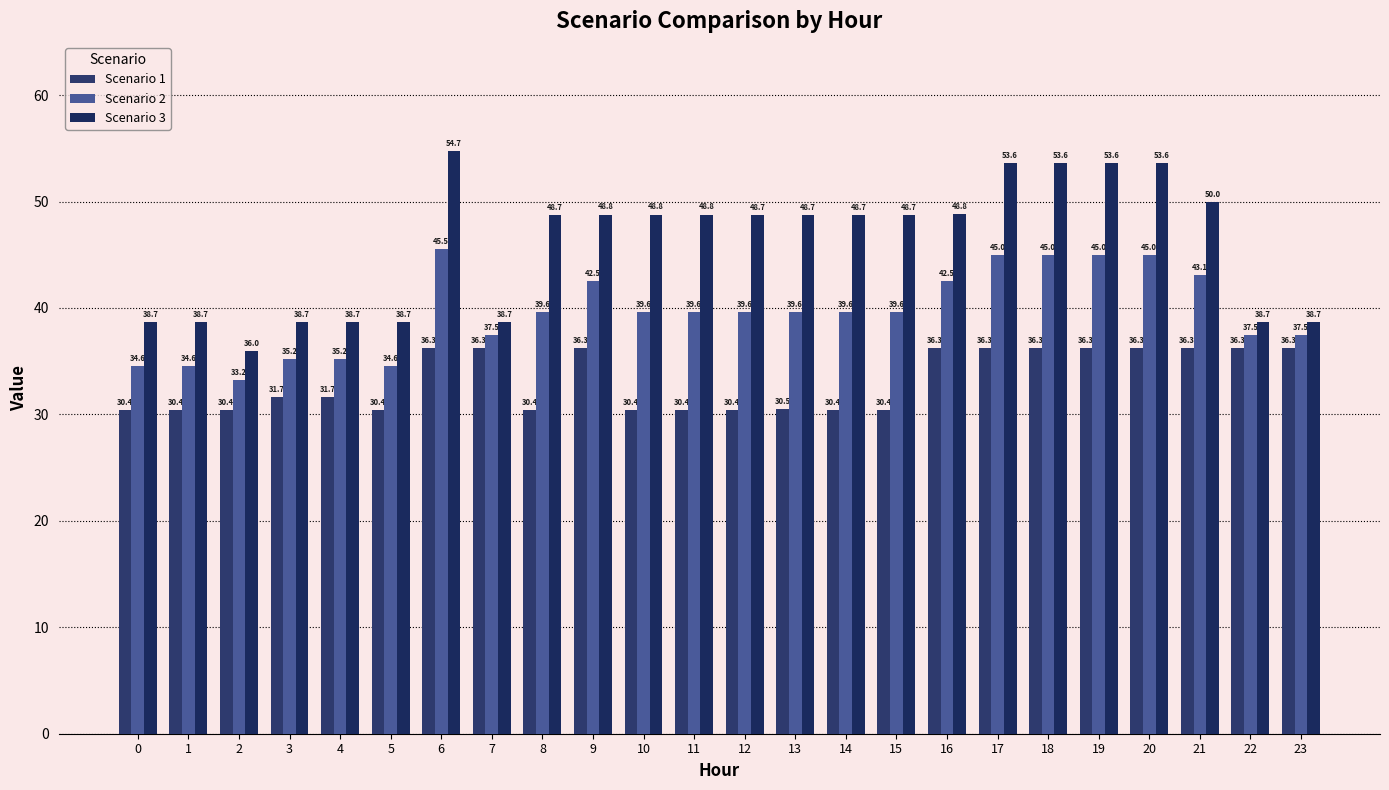

How many bars are there in total?

72